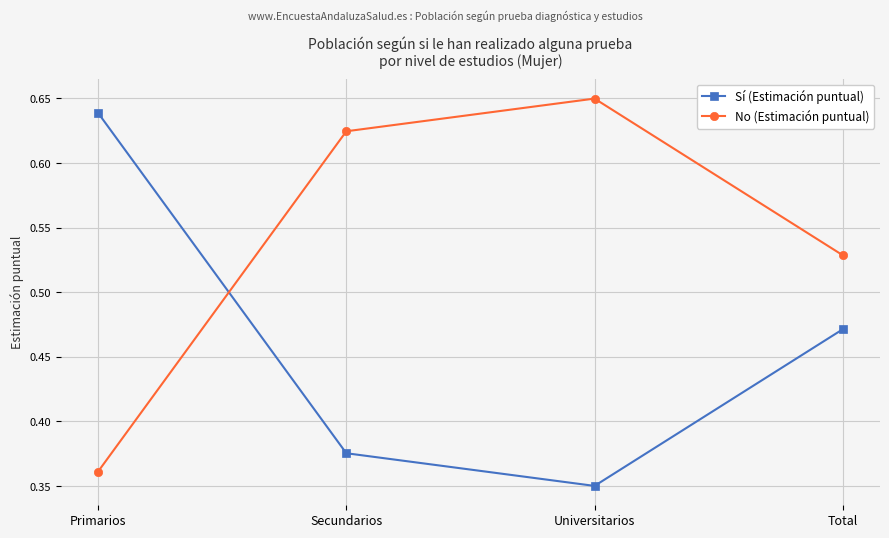

Where is the first local minimum for Sí (Estimación puntual)?

Universitarios